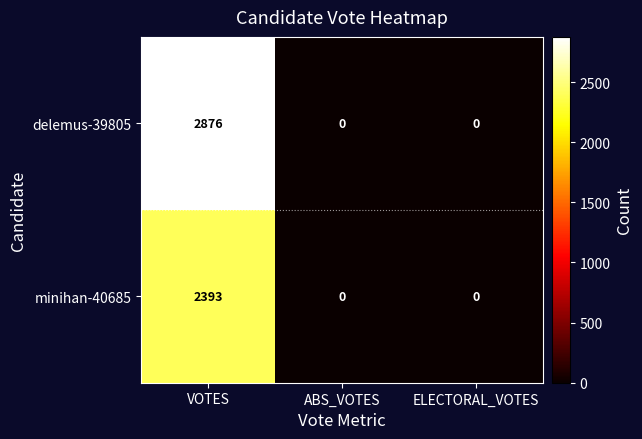

The value of delemus-39805 at ABS_VOTES is 0. True or false?

True